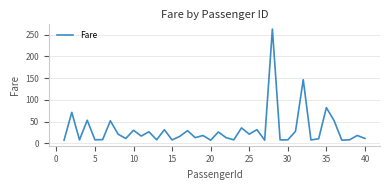

What is the smallest value displayed?

7.2